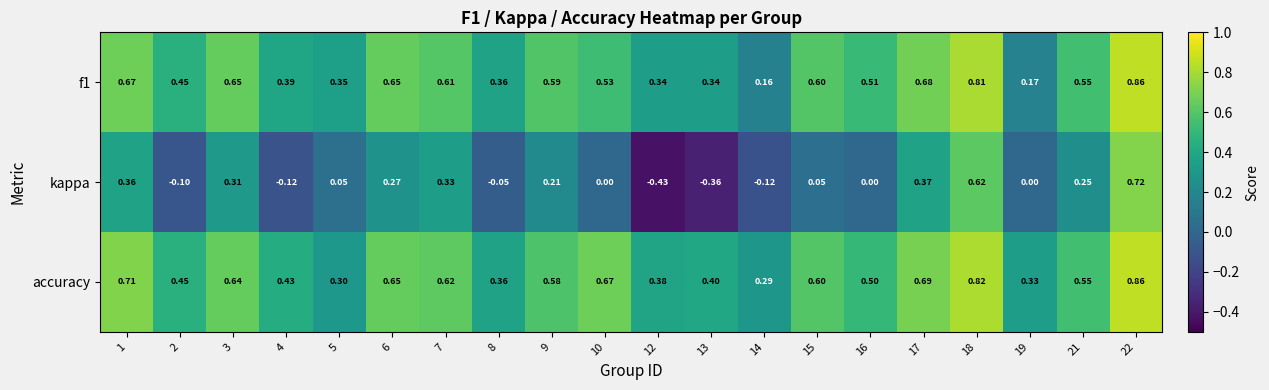

Which series changed the most between 9 and 15?

kappa